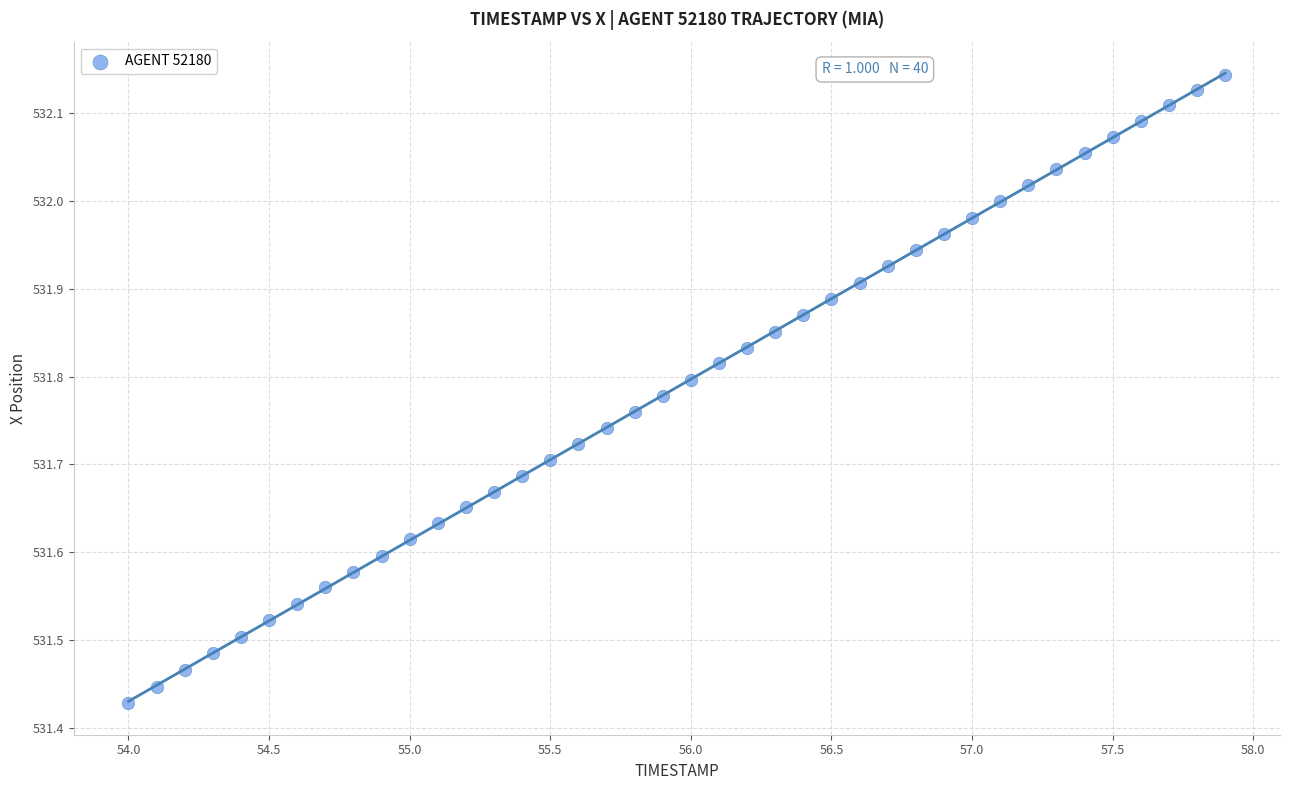

What is the range of Y values (max minus min)?

0.7